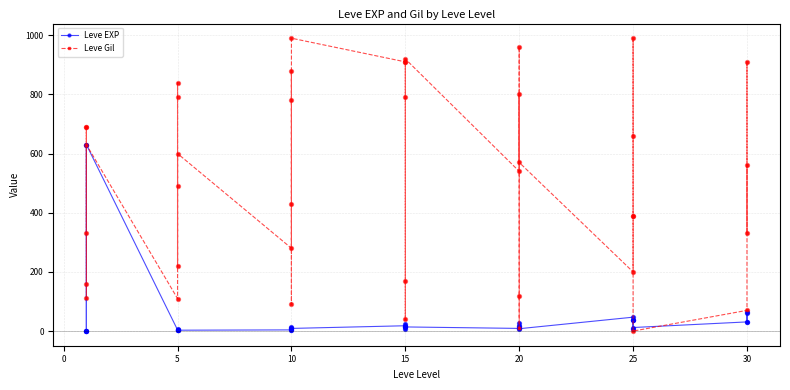

Which series has the largest total across all categories?

Leve Gil